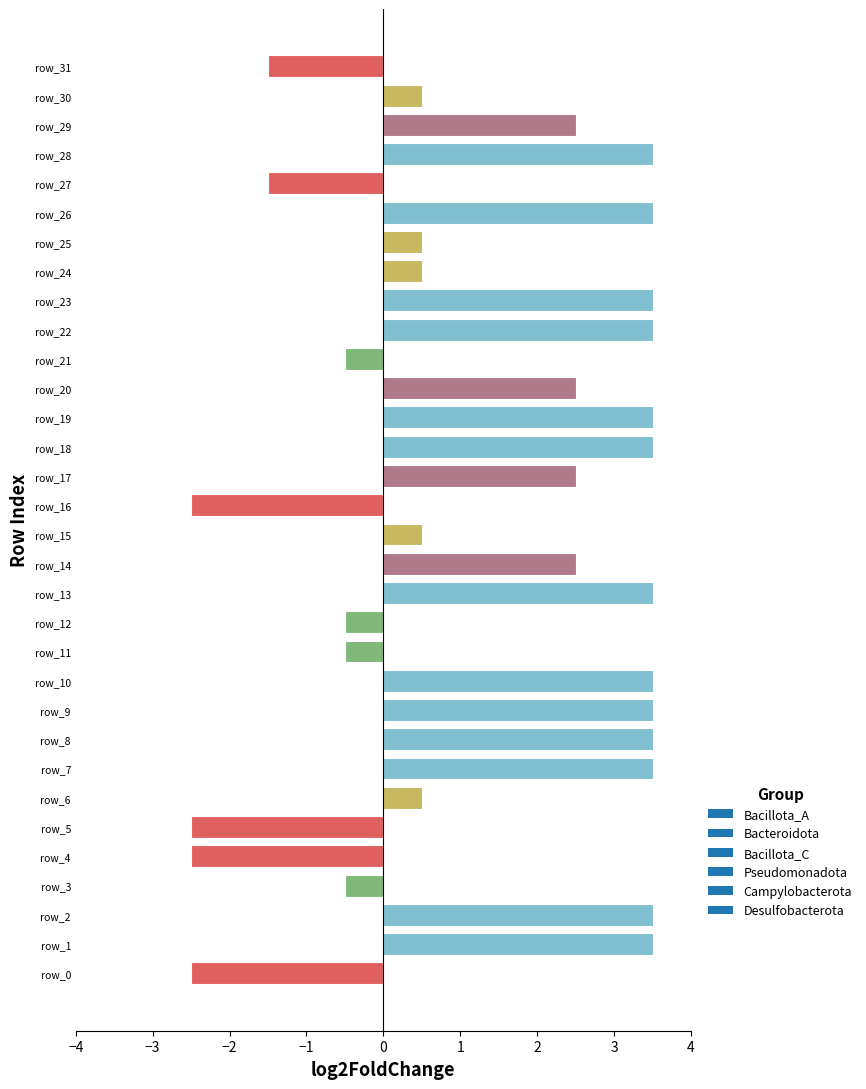

The chart shows a value of 0.2 at row_25. True or false?

False